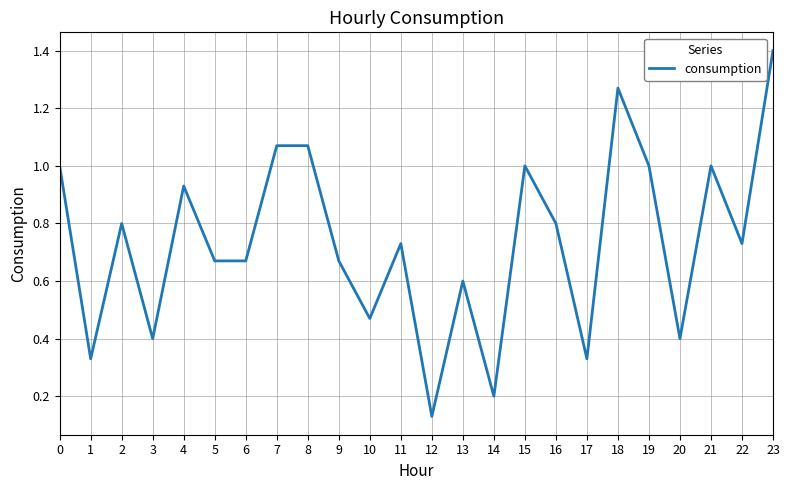

Where is the data nearest to the value 0?

12